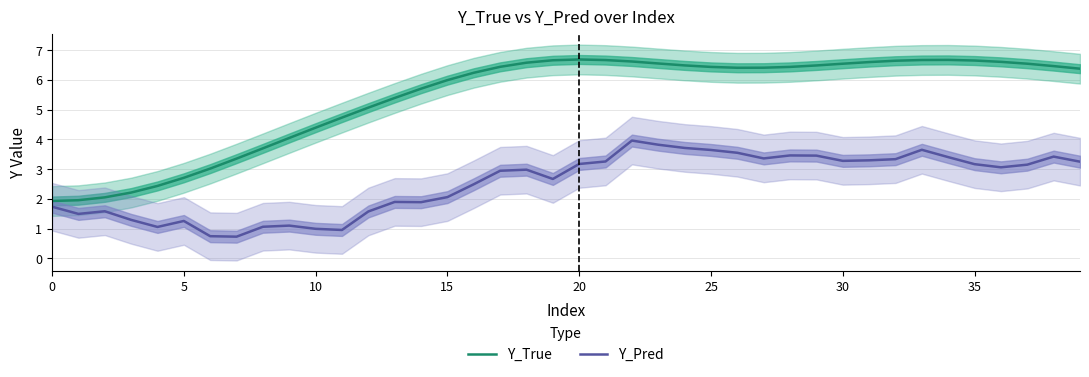

What are all the series names shown in the legend?

Y_True, Y_Pred